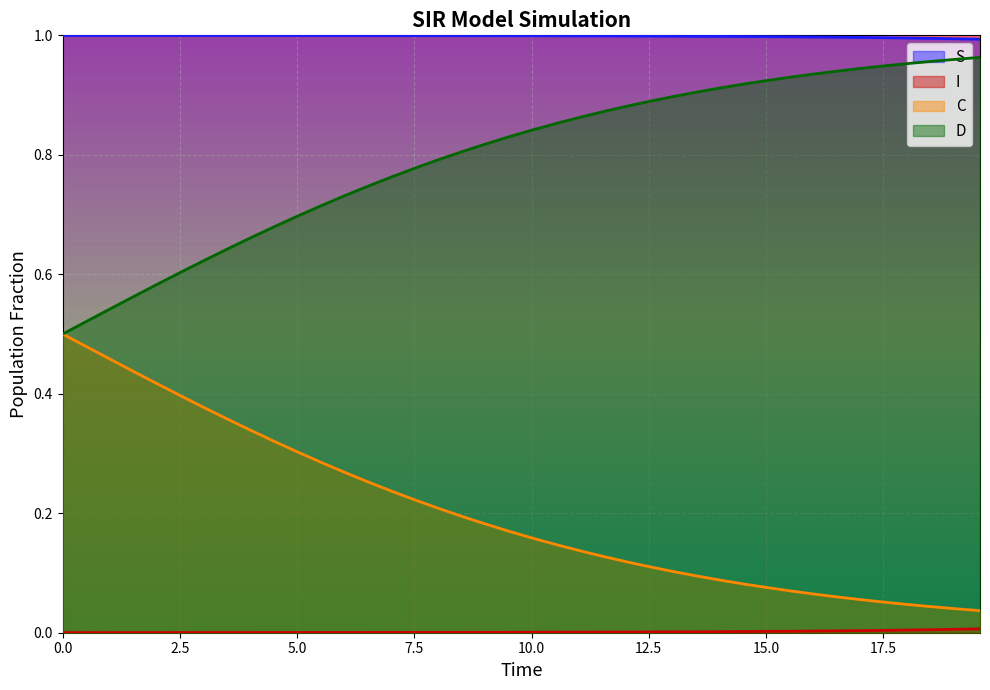

Is the value of S at 26 greater than the value of D at 31?

Yes